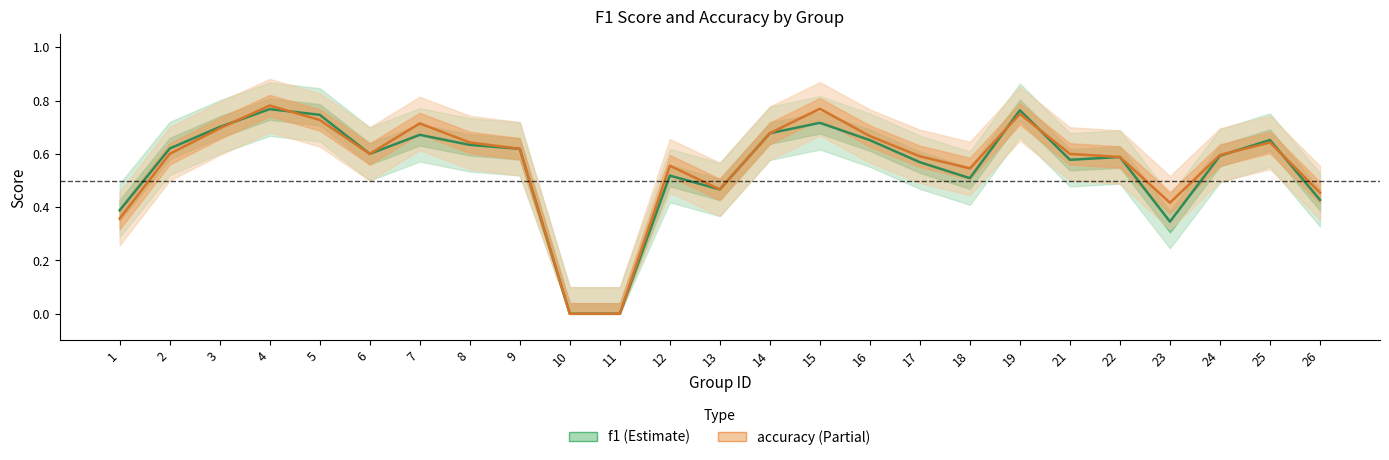

Between which two adjacent categories do accuracy and f1 first intersect?

3 and 4